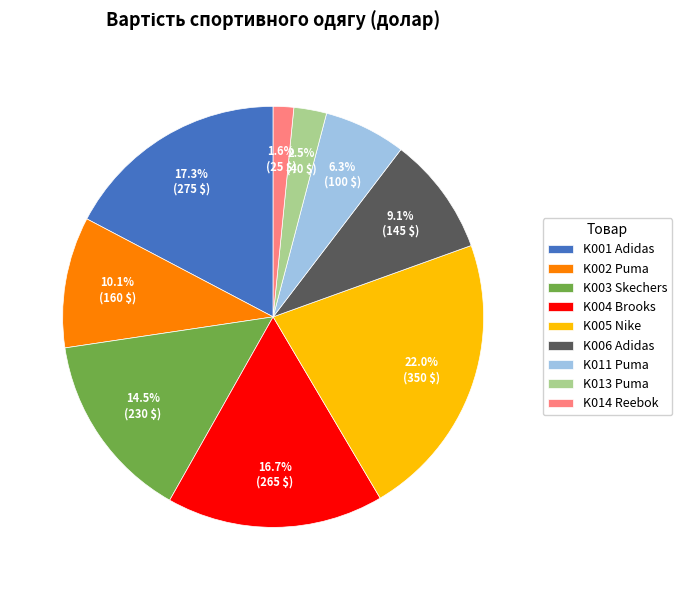

Which slice is the largest?

K005 Nike